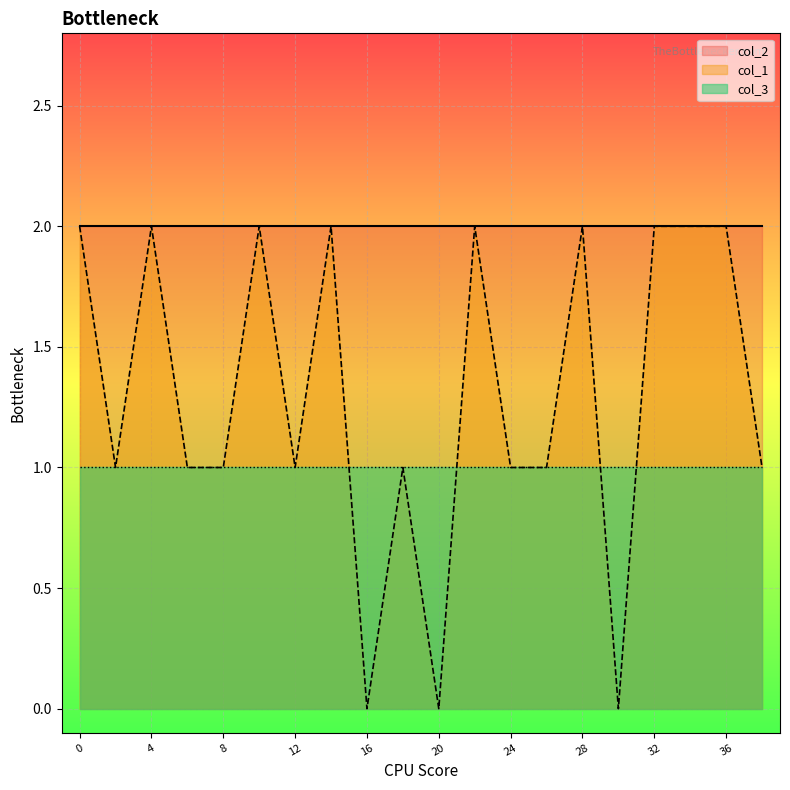

What are all the series names shown in the legend?

col_2, col_1, col_3